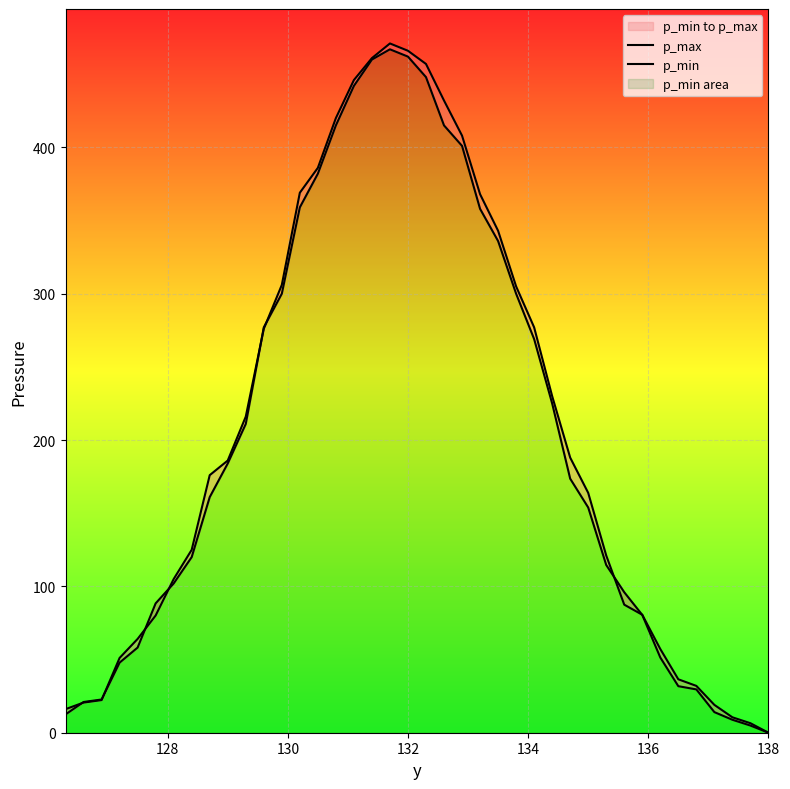

The value of p_min at 134 is 11.5. True or false?

False